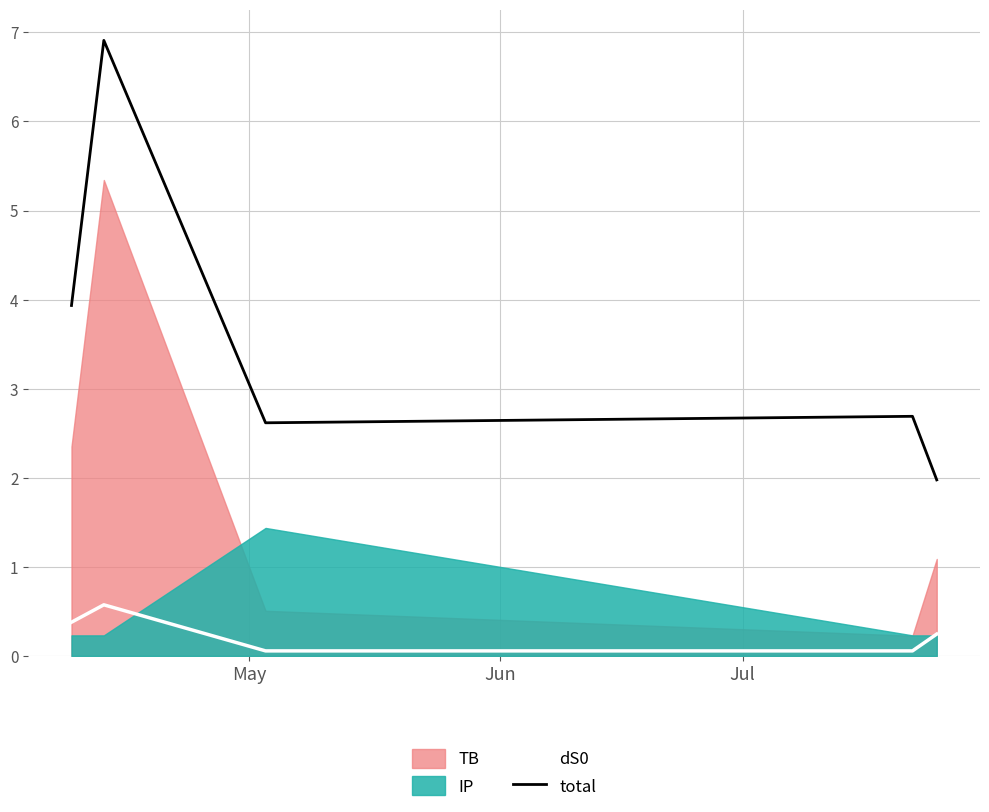

Reading right to left, what are all the values shown in this chart?

dS0: 0.2	0.1	0.1	0.6	0.4
total: 2.0	2.7	2.6	6.9	3.9